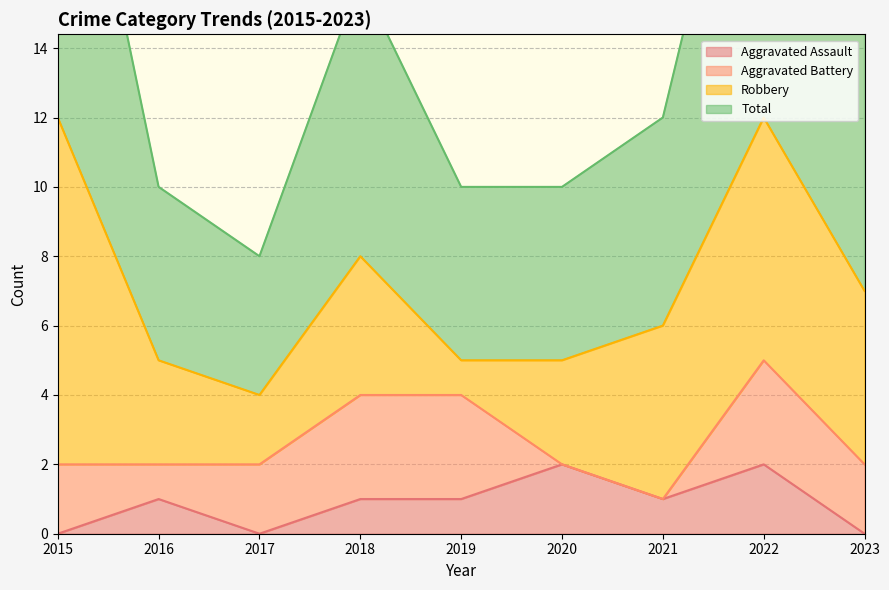

At which category is the sum across all series the highest?

2022